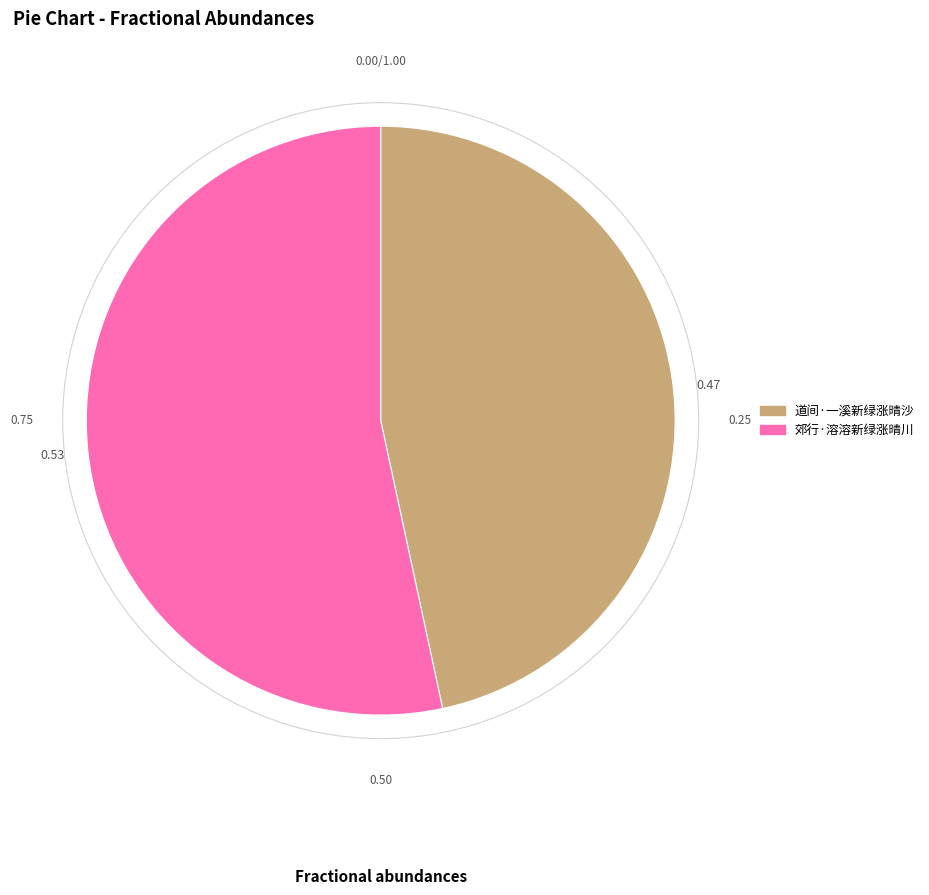

How many slices are in this pie chart?

2